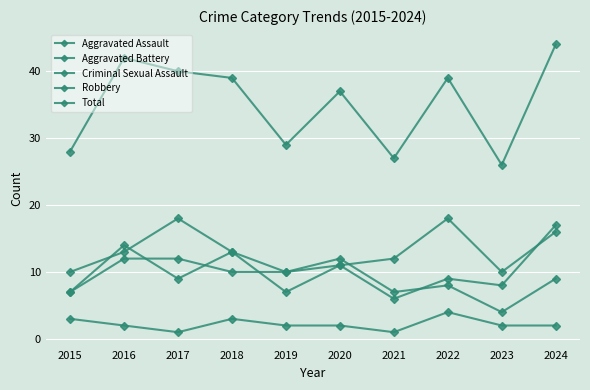

What is the greatest value displayed?

44